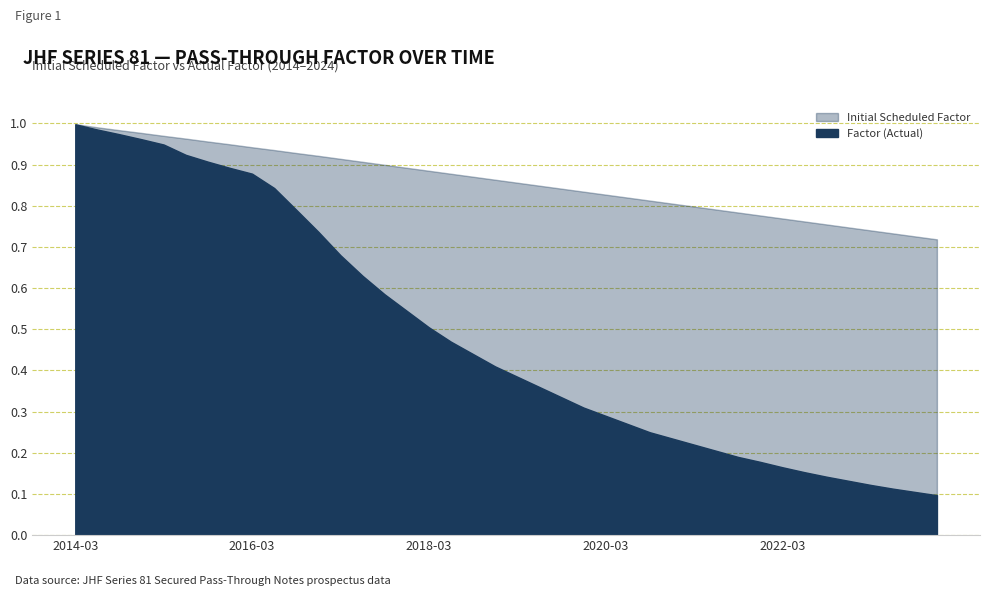

Reading right to left, transcribe all the data shown in this chart.

Factor (Actual): 2023-12=0.1	2023-09=0.1	2023-06=0.1	2023-03=0.1	2022-12=0.1	2022-09=0.1	2022-06=0.2	2022-03=0.2	2021-12=0.2	2021-09=0.2	2021-06=0.2	2021-03=0.2	2020-12=0.2	2020-09=0.2	2020-06=0.3	2020-03=0.3	2019-12=0.3	2019-09=0.3	2019-06=0.4	2019-03=0.4	2018-12=0.4	2018-09=0.4	2018-06=0.5	2018-03=0.5	2017-12=0.5	2017-09=0.6	2017-06=0.6	2017-03=0.7	2016-12=0.7	2016-09=0.8	2016-06=0.8	2016-03=0.9	2015-12=0.9	2015-09=0.9	2015-06=0.9	2015-03=0.9	2014-12=1.0	2014-09=1.0	2014-06=1.0	2014-03=1.0
Initial Scheduled Factor: 2023-12=0.7	2023-09=0.7	2023-06=0.7	2023-03=0.7	2022-12=0.7	2022-09=0.8	2022-06=0.8	2022-03=0.8	2021-12=0.8	2021-09=0.8	2021-06=0.8	2021-03=0.8	2020-12=0.8	2020-09=0.8	2020-06=0.8	2020-03=0.8	2019-12=0.8	2019-09=0.8	2019-06=0.8	2019-03=0.9	2018-12=0.9	2018-09=0.9	2018-06=0.9	2018-03=0.9	2017-12=0.9	2017-09=0.9	2017-06=0.9	2017-03=0.9	2016-12=0.9	2016-09=0.9	2016-06=0.9	2016-03=0.9	2015-12=0.9	2015-09=1.0	2015-06=1.0	2015-03=1.0	2014-12=1.0	2014-09=1.0	2014-06=1.0	2014-03=1.0